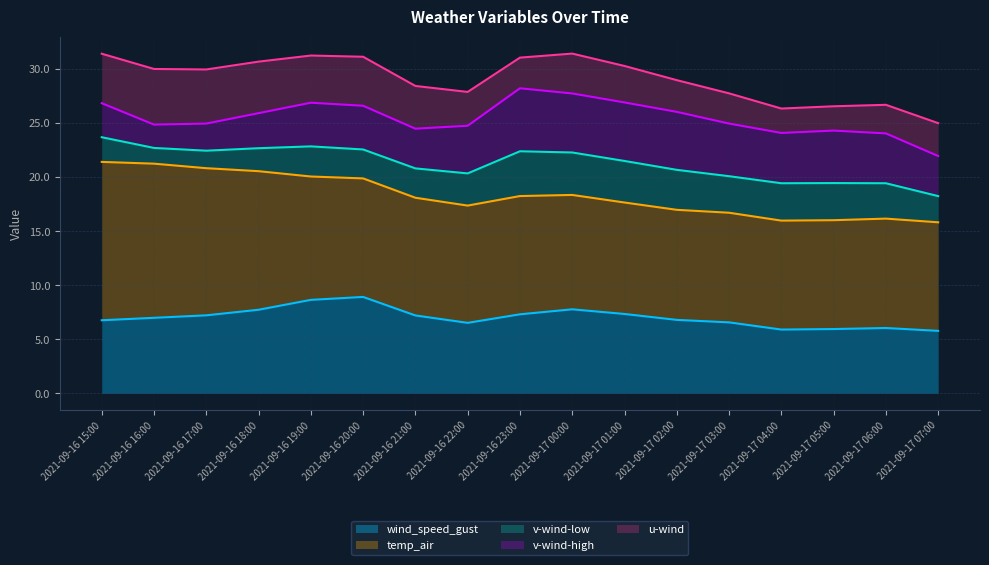

Between 2021-09-16 23:00 and 2021-09-17 04:00, which series saw the biggest shift?

wind_speed_gust